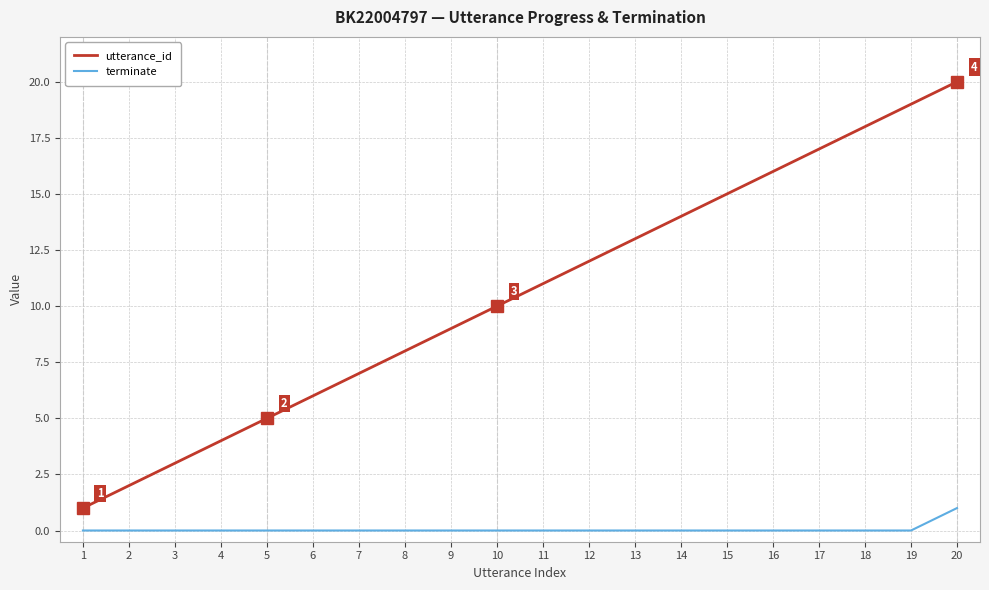

List the series in order of their overall mean, highest first.

utterance_id, terminate